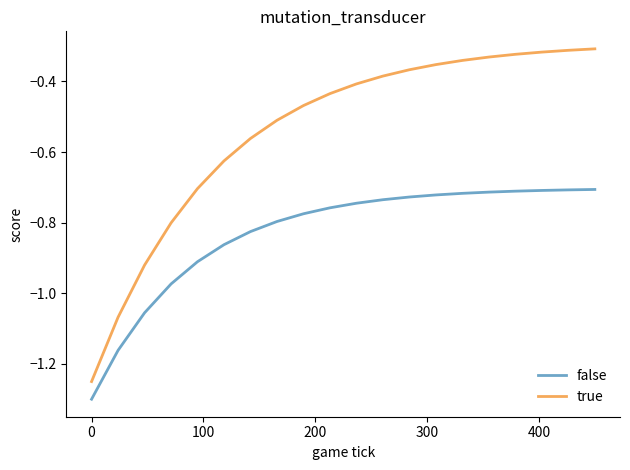

What is the difference between the maximum and minimum values in the true series?

0.9